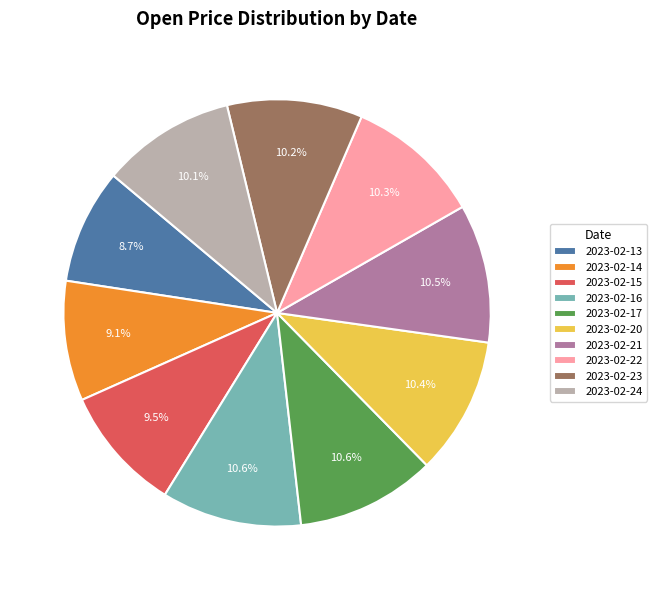

Does 2023-02-17 represent more than half of the total?

No